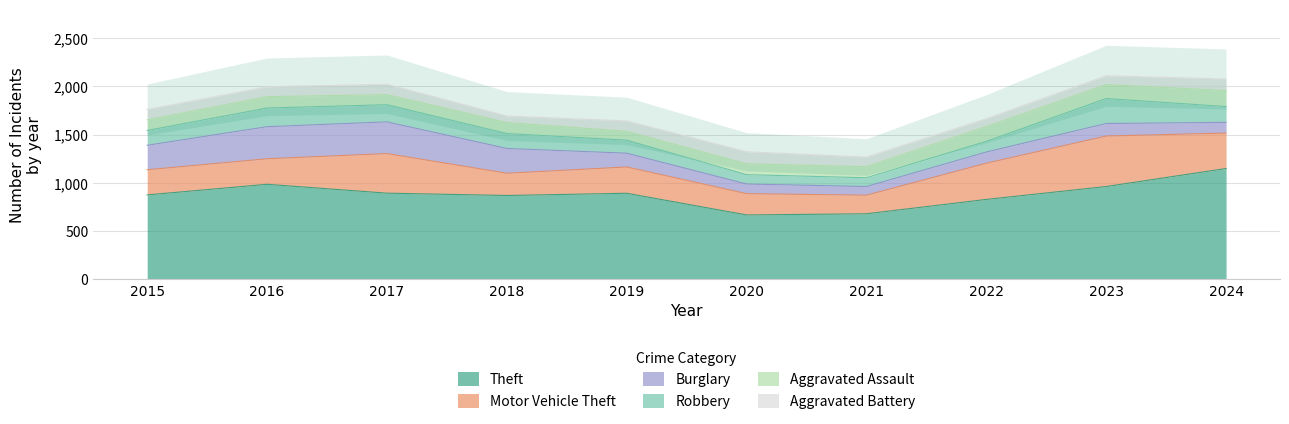

Which series has the largest total across all categories?

Theft